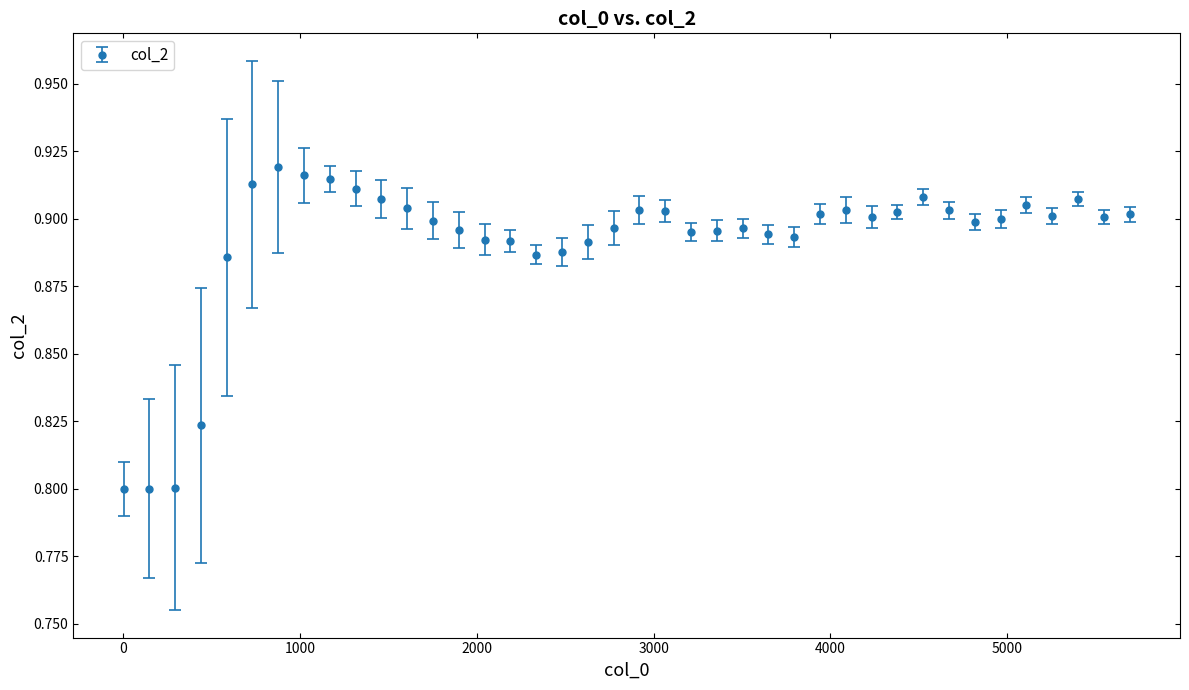

What is the sum of all values?

35.7